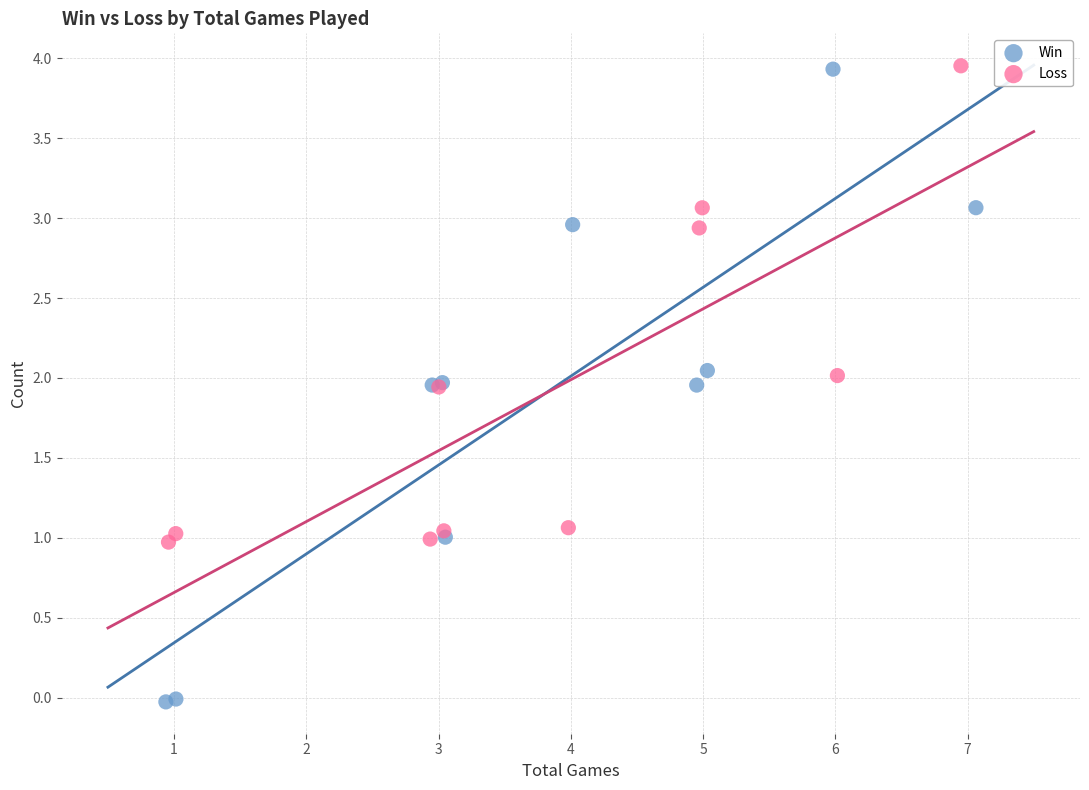

Which series reaches the minimum Y coordinate?

Win